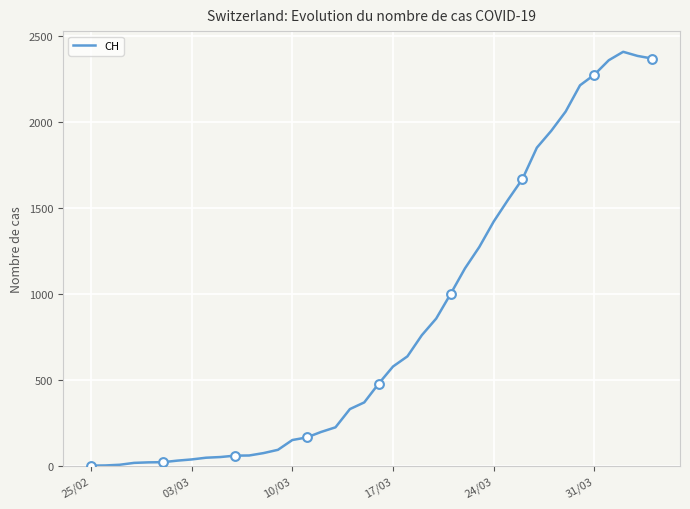

What is the difference between the maximum and minimum values?

2409